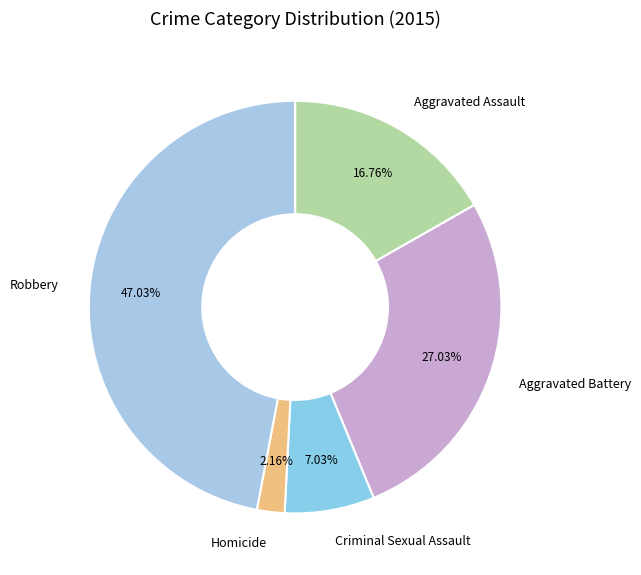

To the nearest percent, what is the difference between the largest and smallest slice percentages?

45%